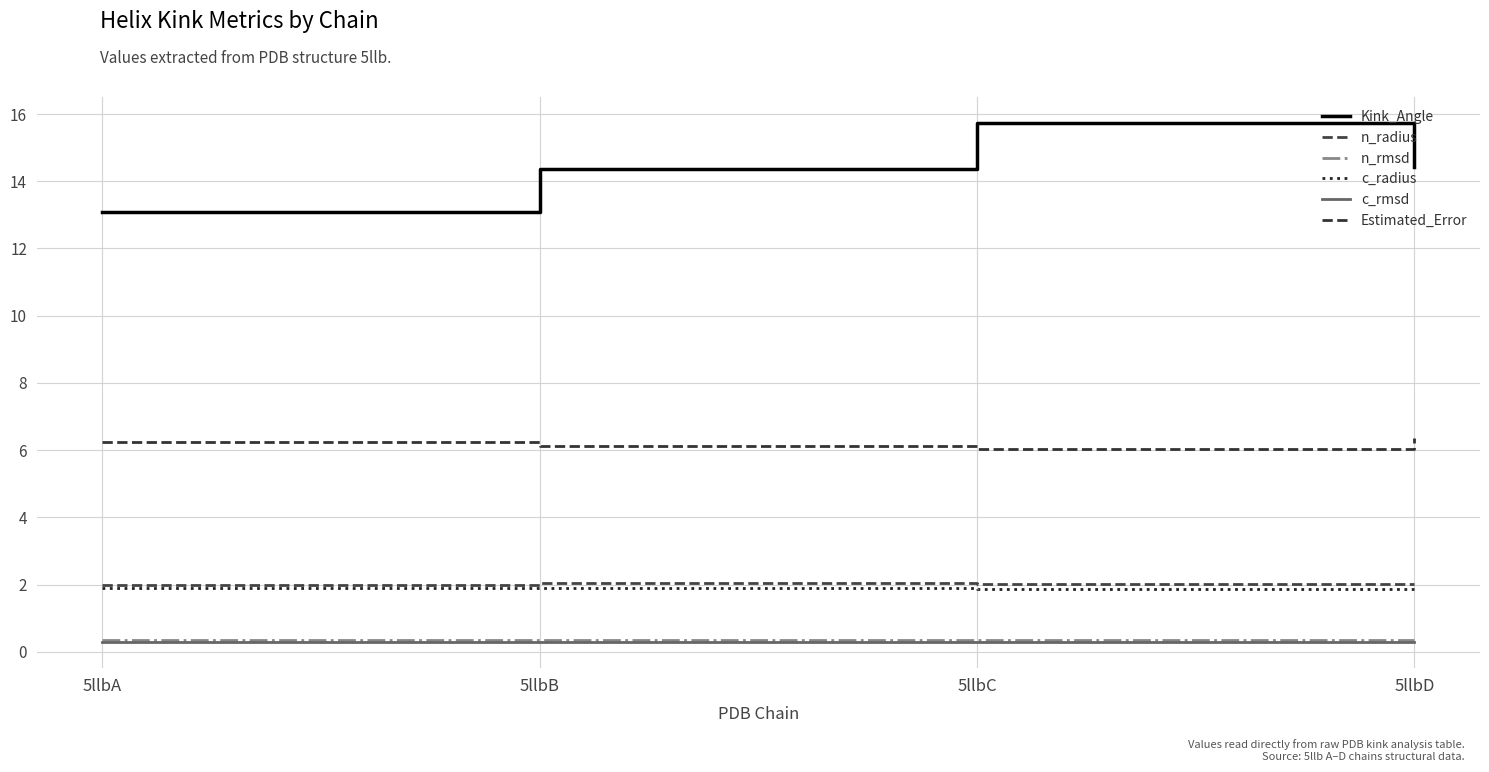

What is the sum of all Kink_Angle values?

57.6